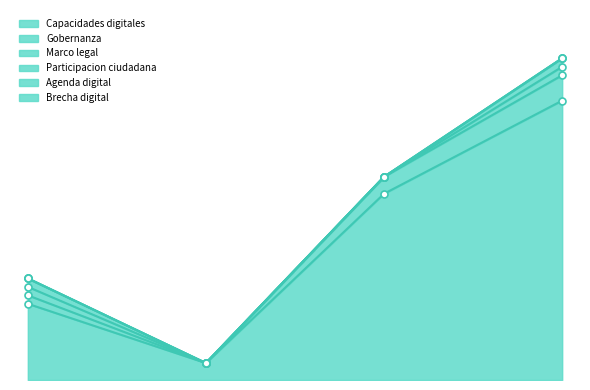

How many distinct data groups are displayed?

6